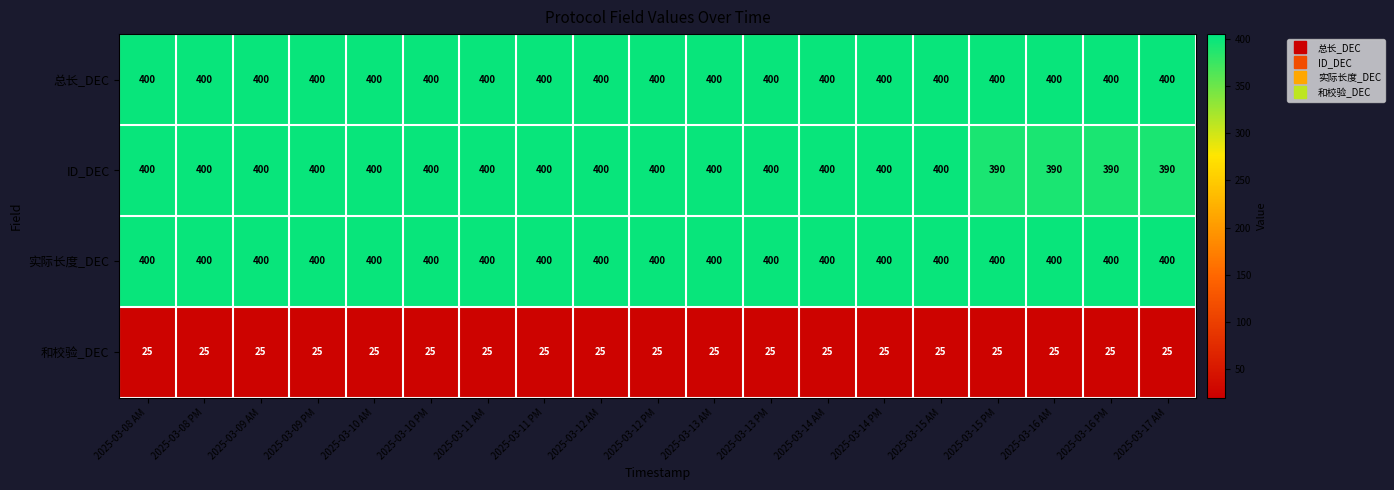

What is the sum of all 实际长度_DEC values?

7600